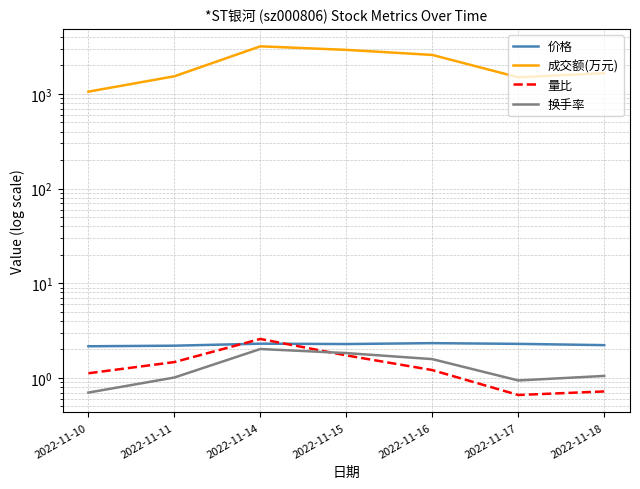

What is the value of the 换手率 point at the 5th from the left?

1.6